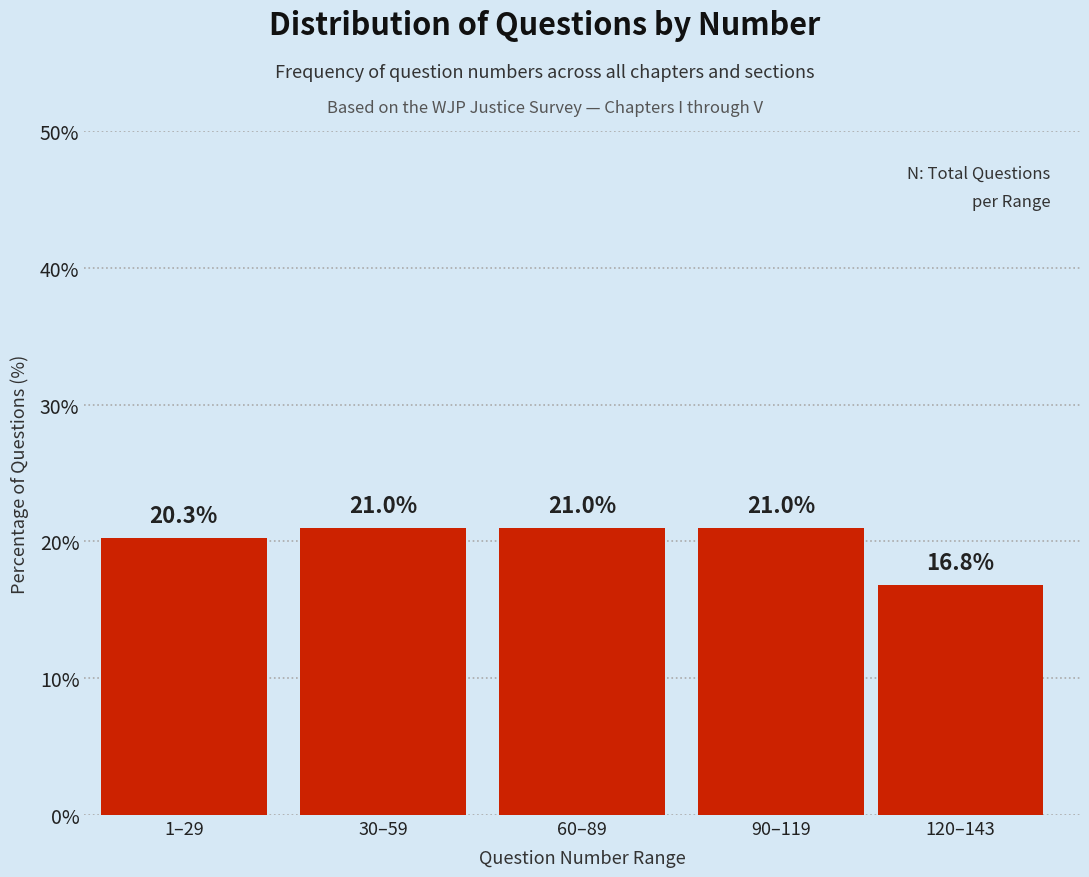

Reading left to right, transcribe all the data shown in this chart.

1–29=20.3	30–59=21.0	60–89=21.0	90–119=21.0	120–143=16.8